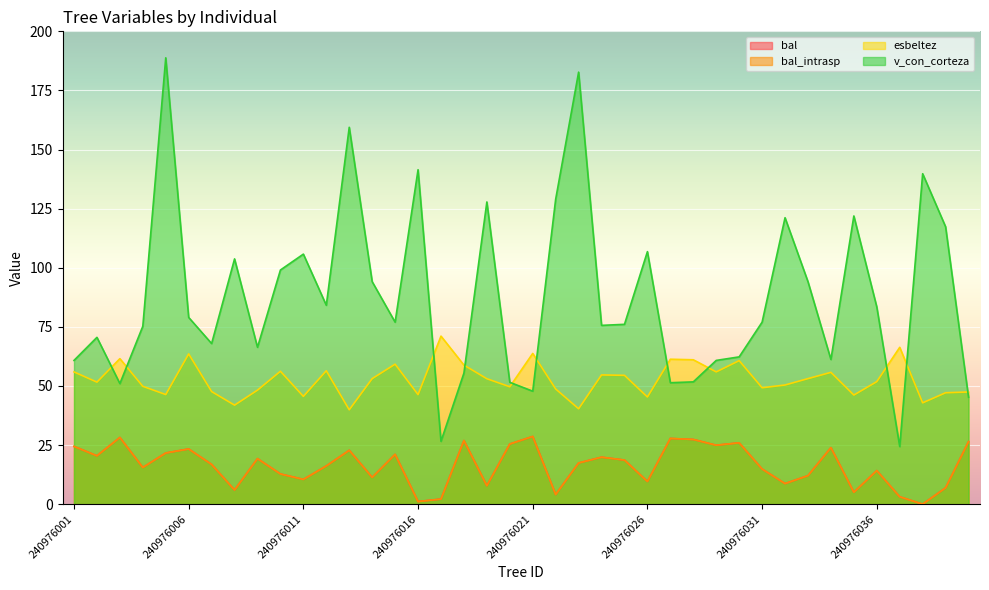

True or false: bal_intrasp has a value of 23.3 at 240976006.

True